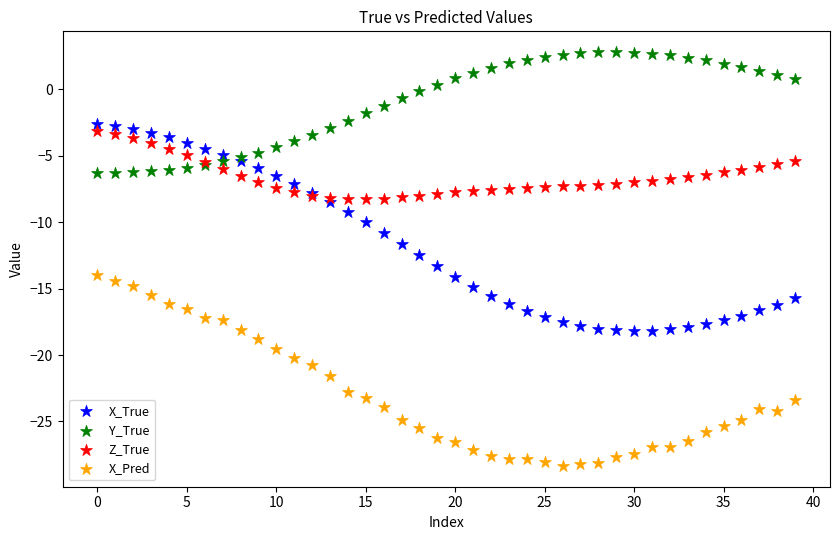

Which series contains the highest Y value?

Y_True